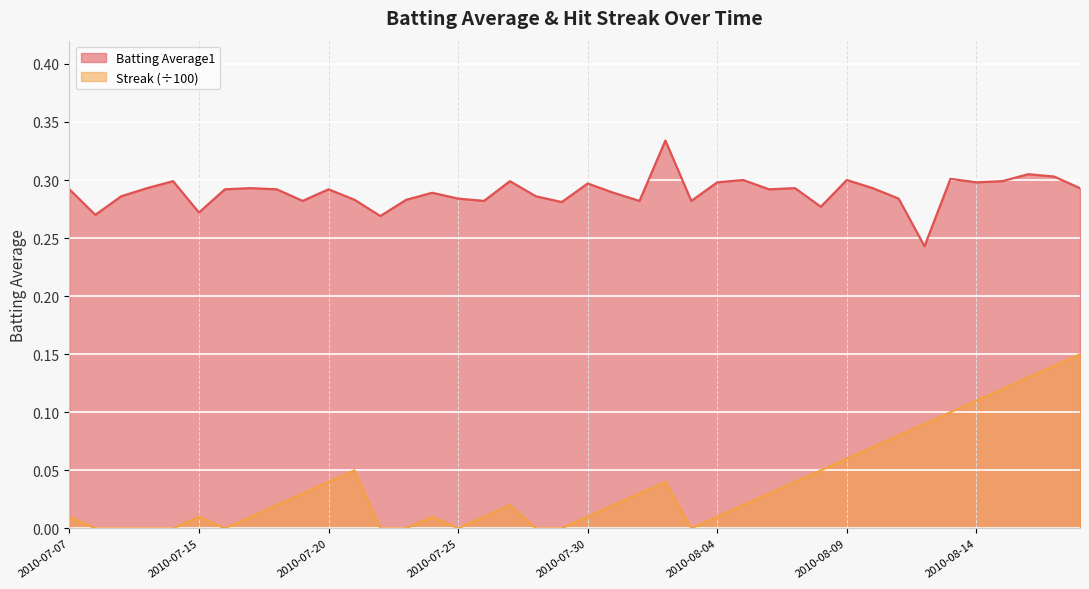

Which series has the largest range (max minus min)?

Streak